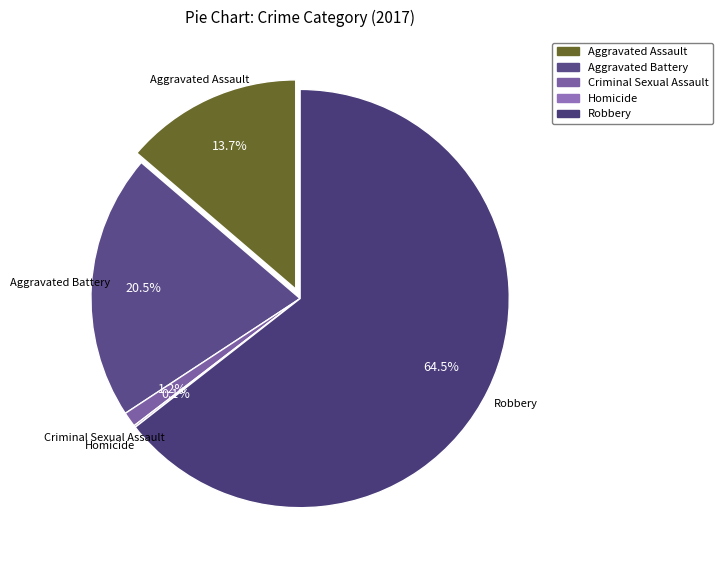

Count the number of slices in the pie.

5